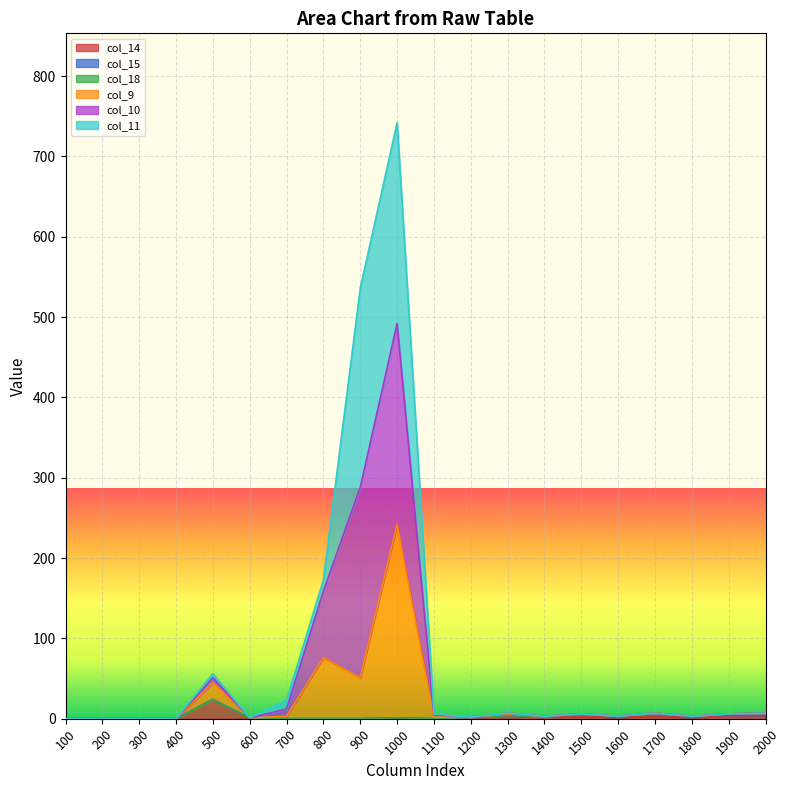

True or false: col_14 and col_9 cross at least once.

False